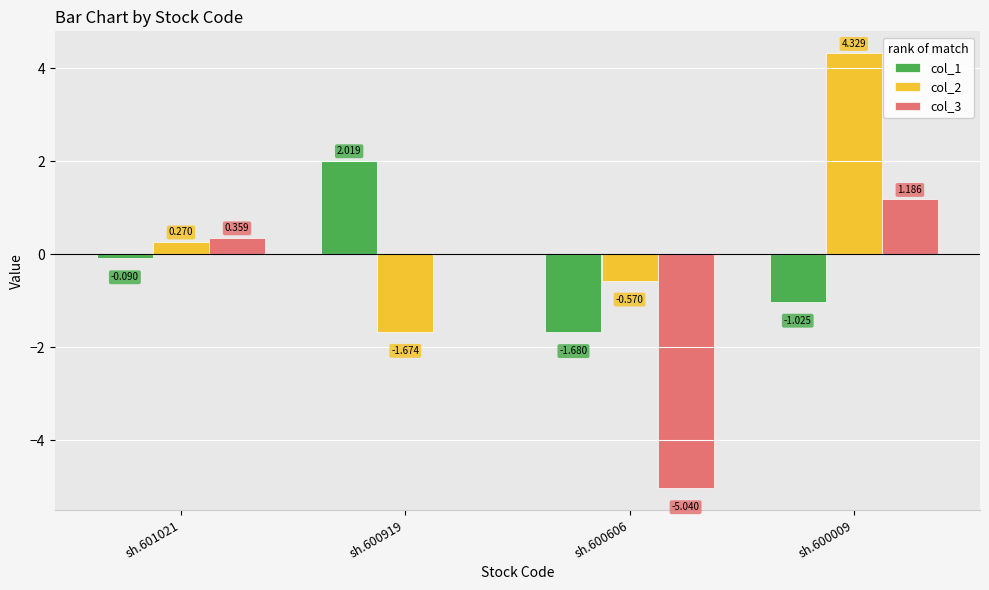

Is the value of col_3 at sh.600606 greater than the value of col_1 at sh.601021?

No